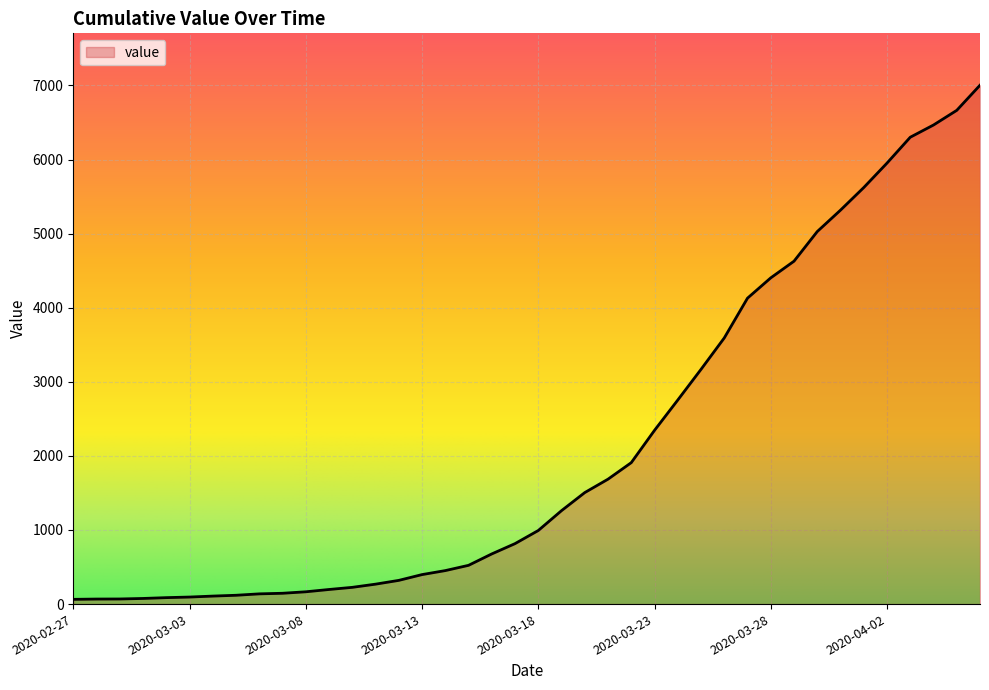

What is the difference between the maximum and minimum values?

6939